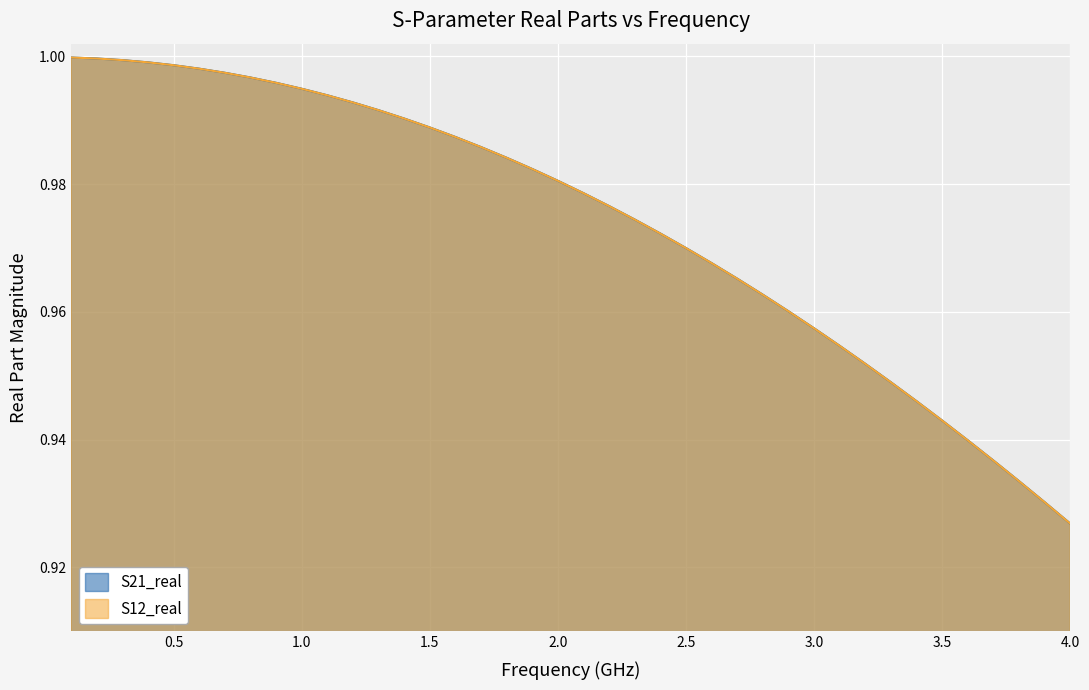

Does the chart display data point markers on the line(s)?

No